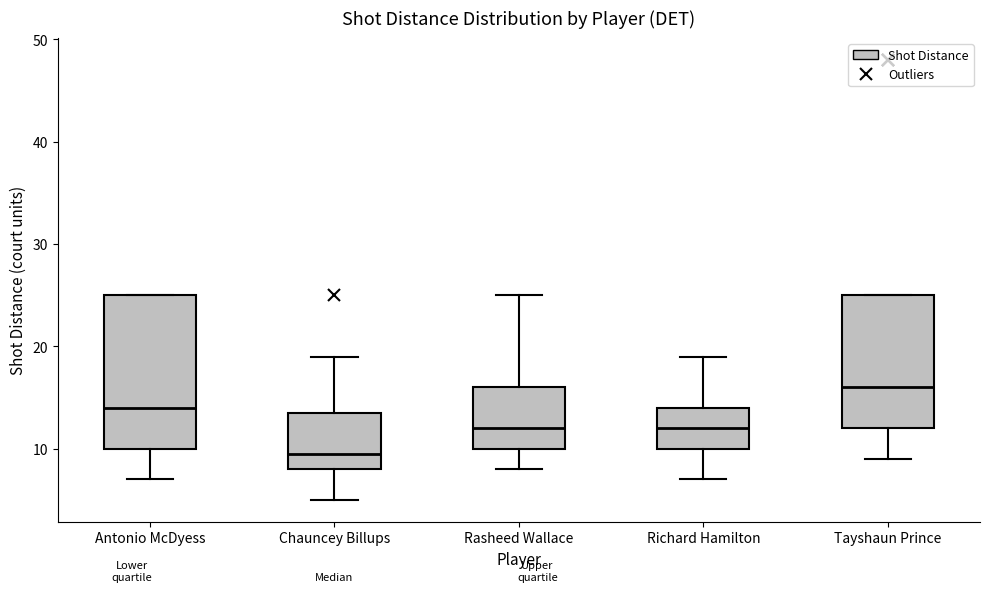

Which box's median line is the highest?

Tayshaun Prince